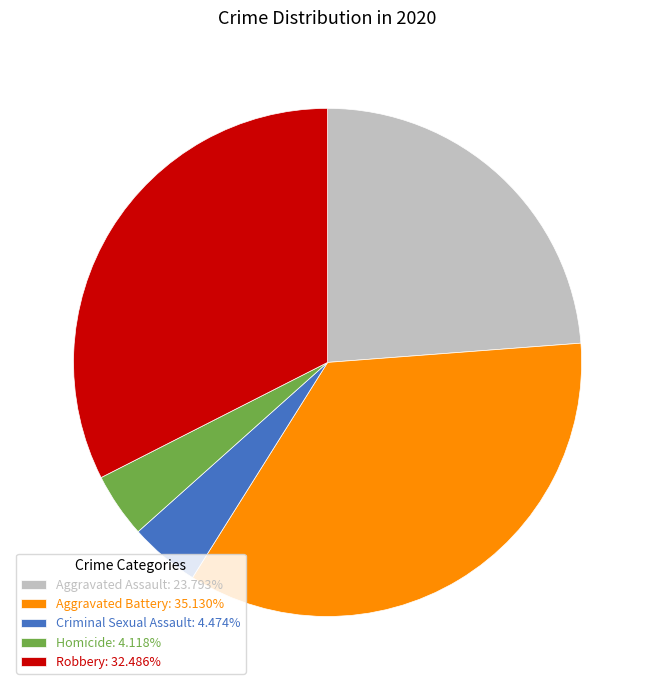

What is the ratio of the value at Homicide to the value at Criminal Sexual Assault?

0.9